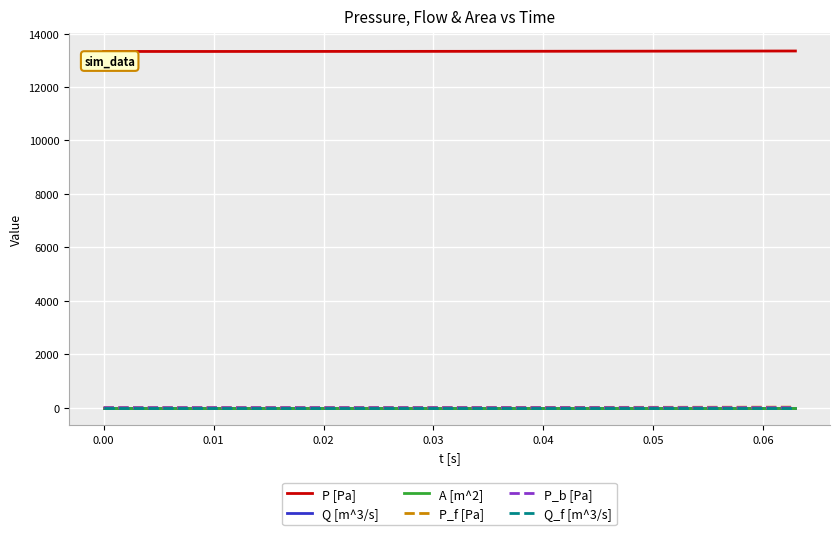

True or false: A [m^2] and P [Pa] intersect in this chart.

False